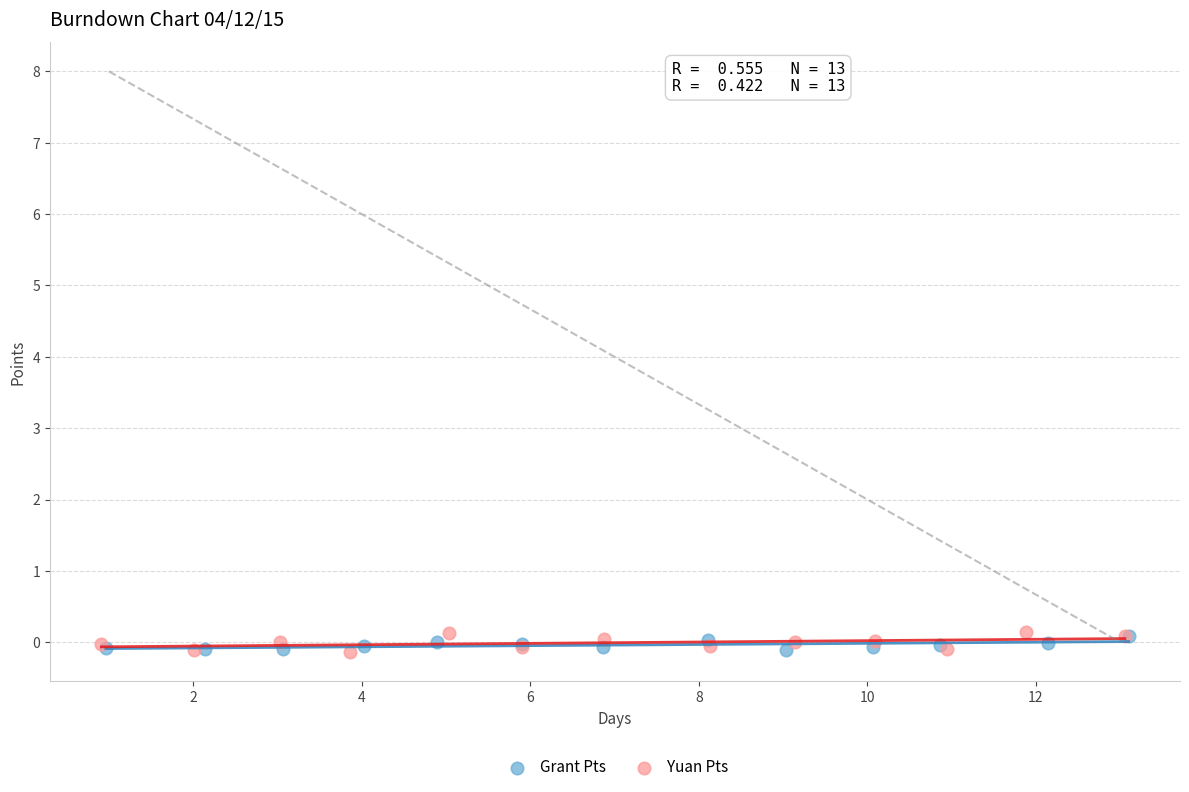

Which series has the widest spread of Y values?

Yuan Pts